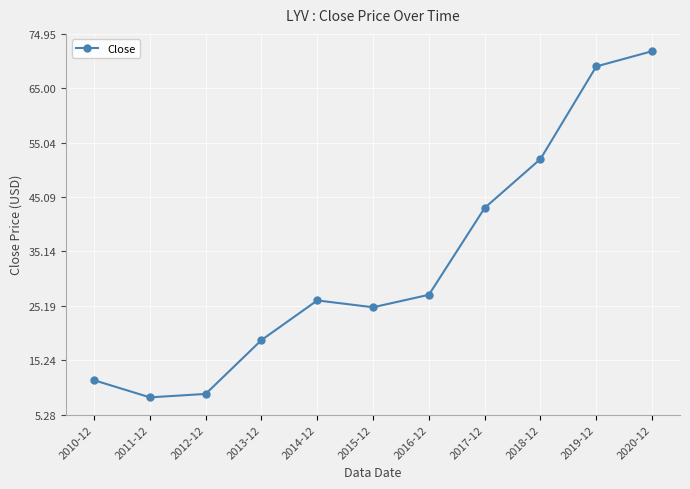

True or false: the data shows 12.8 at 2017-12.

False